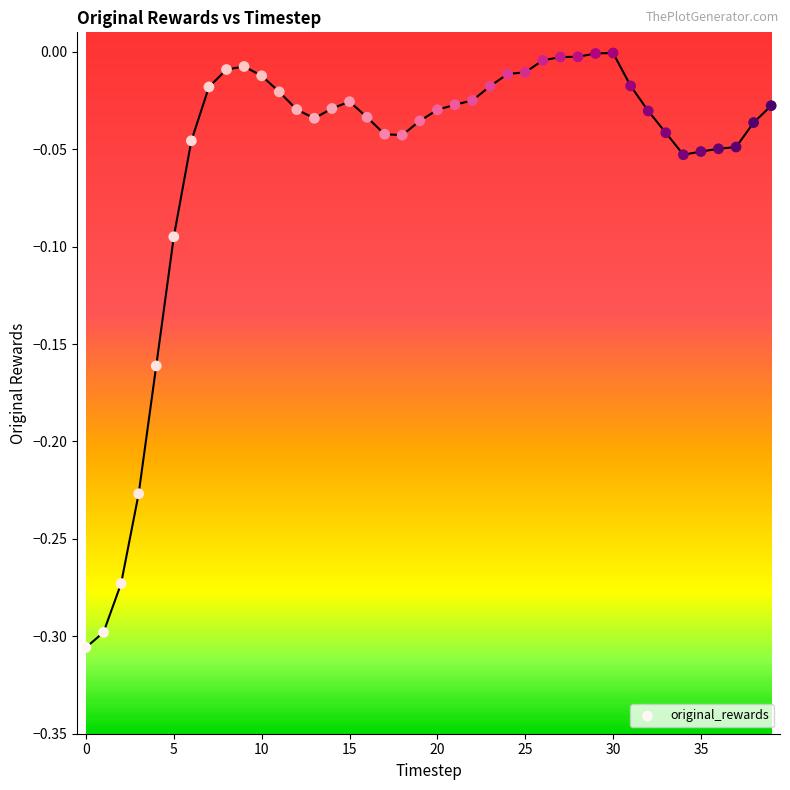

What is the range of Y values (max minus min)?

0.3